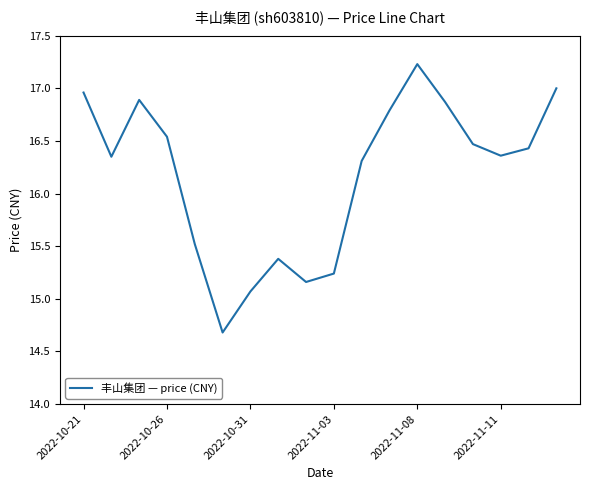

What is the greatest value displayed?

17.2